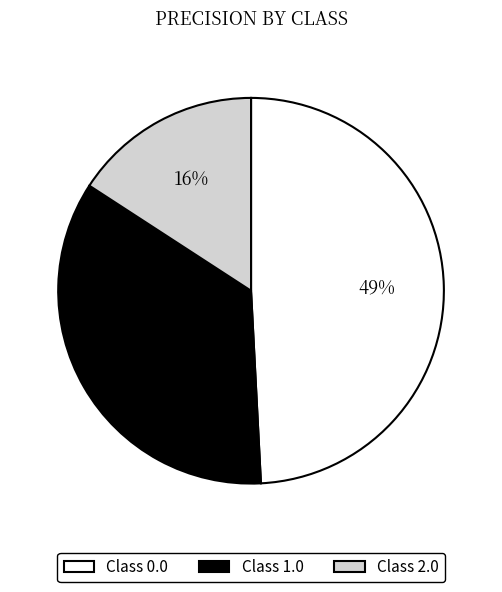

To the nearest percent, what is the average slice percentage?

33%